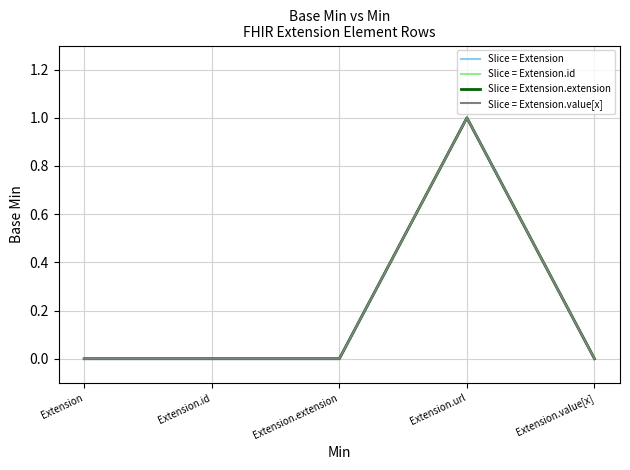

True or false: Slice = Extension.value[x] and Slice = Extension.id cross at least once.

False